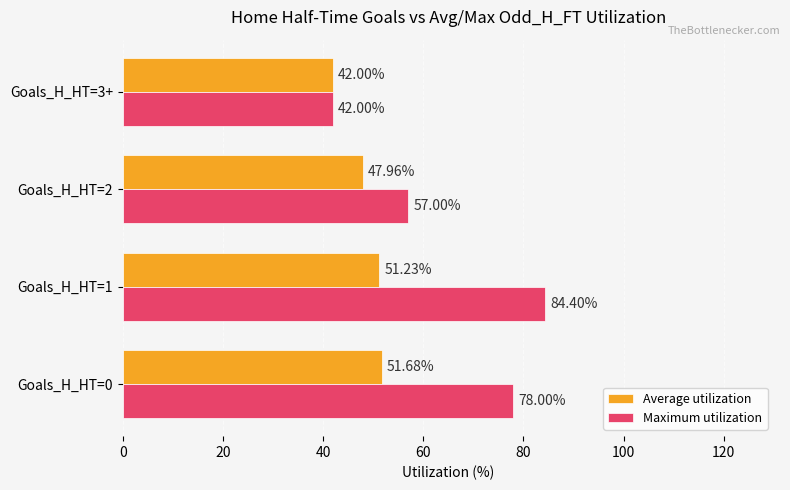

What is the total value across all series at Goals_H_HT=1?

135.6